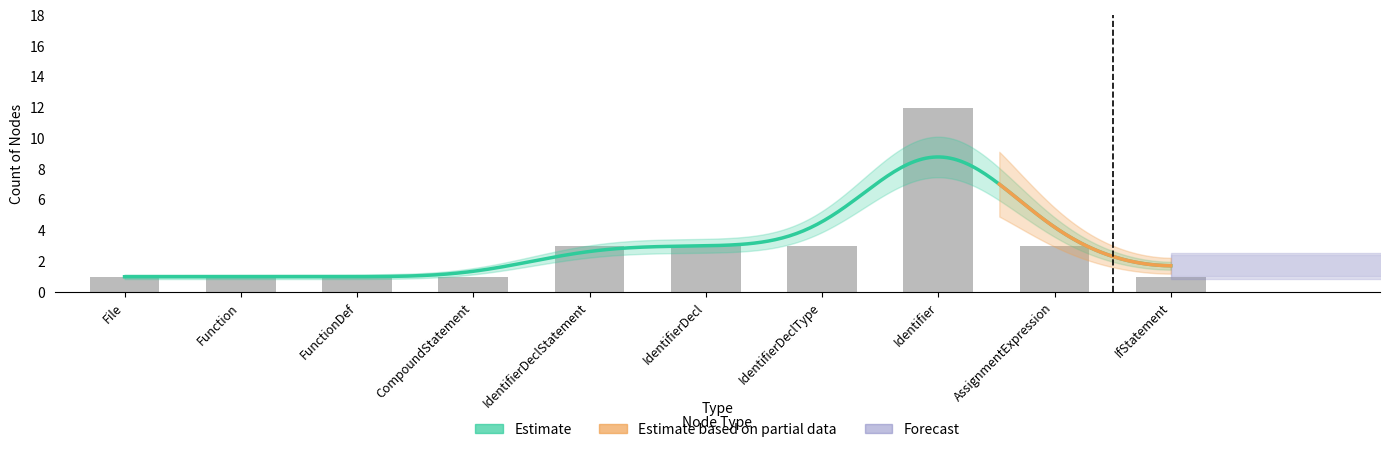

Is it true that the value at IdentifierDeclStatement is 5?

False